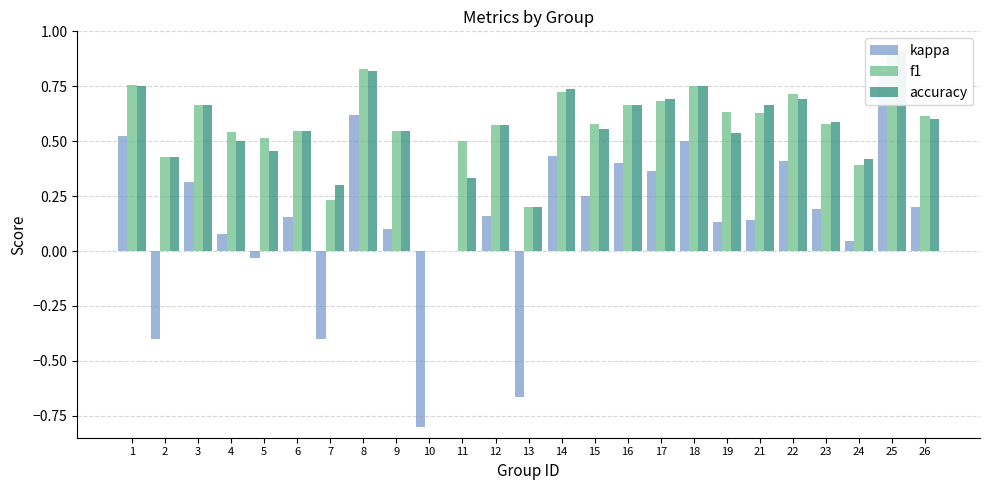

True or false: kappa has a value of -0.7 at 2.

False